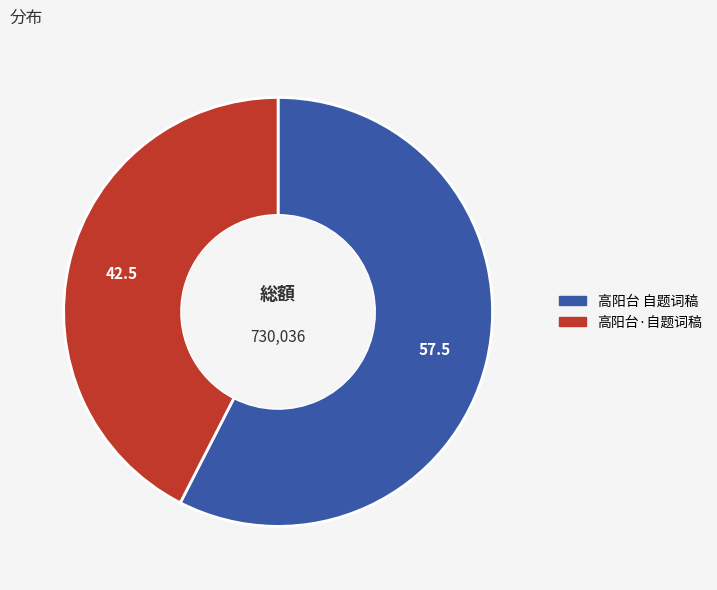

Count the number of slices in the pie.

2